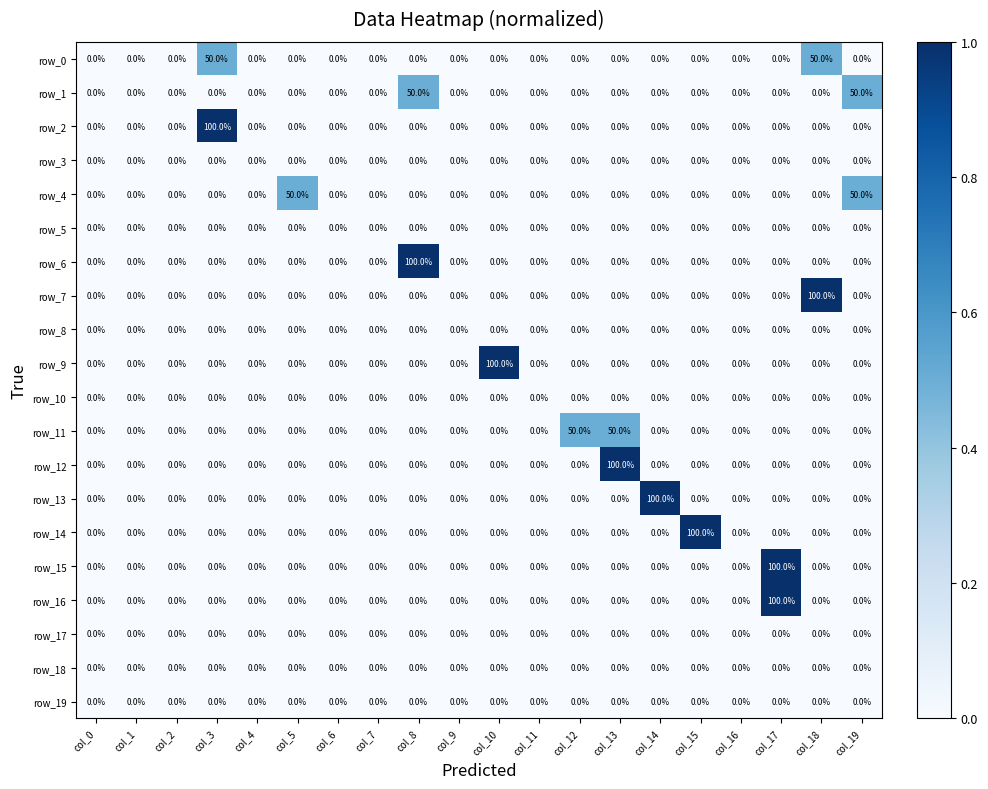

True or false: row_17 has a value of 0 at col_15.

True